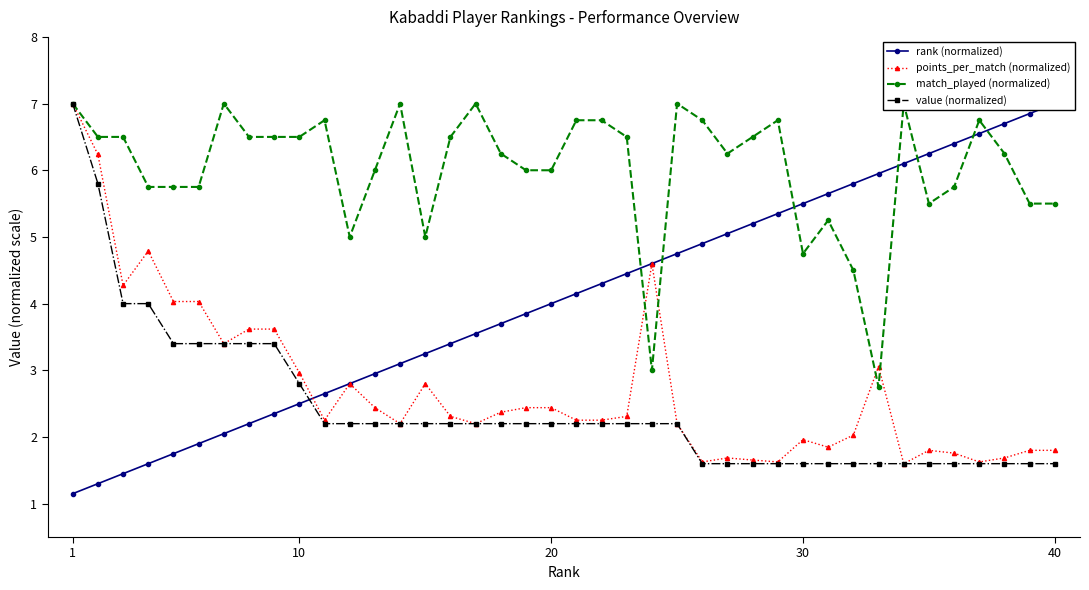

What is the maximum value for value (normalized)?

7.0